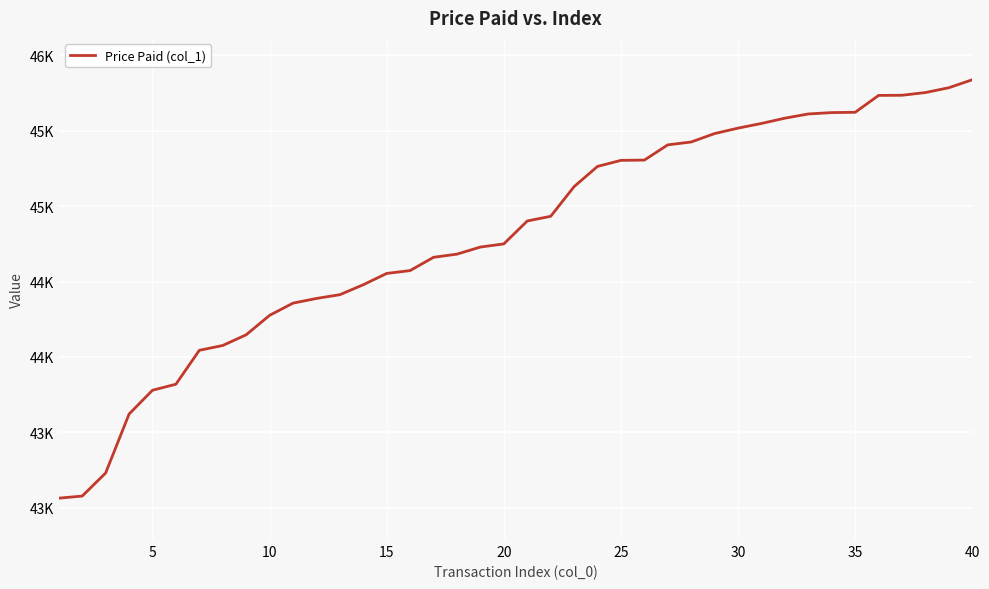

What is the difference between the second highest and minimum values?

2723